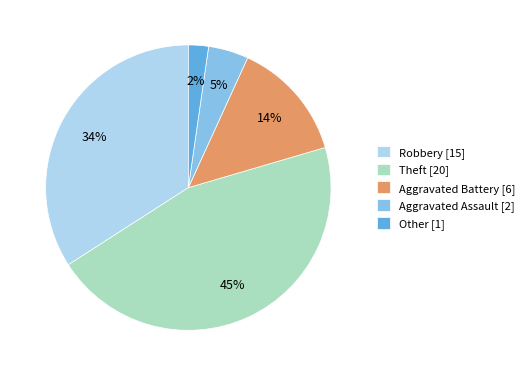

Count the number of slices in the pie.

5